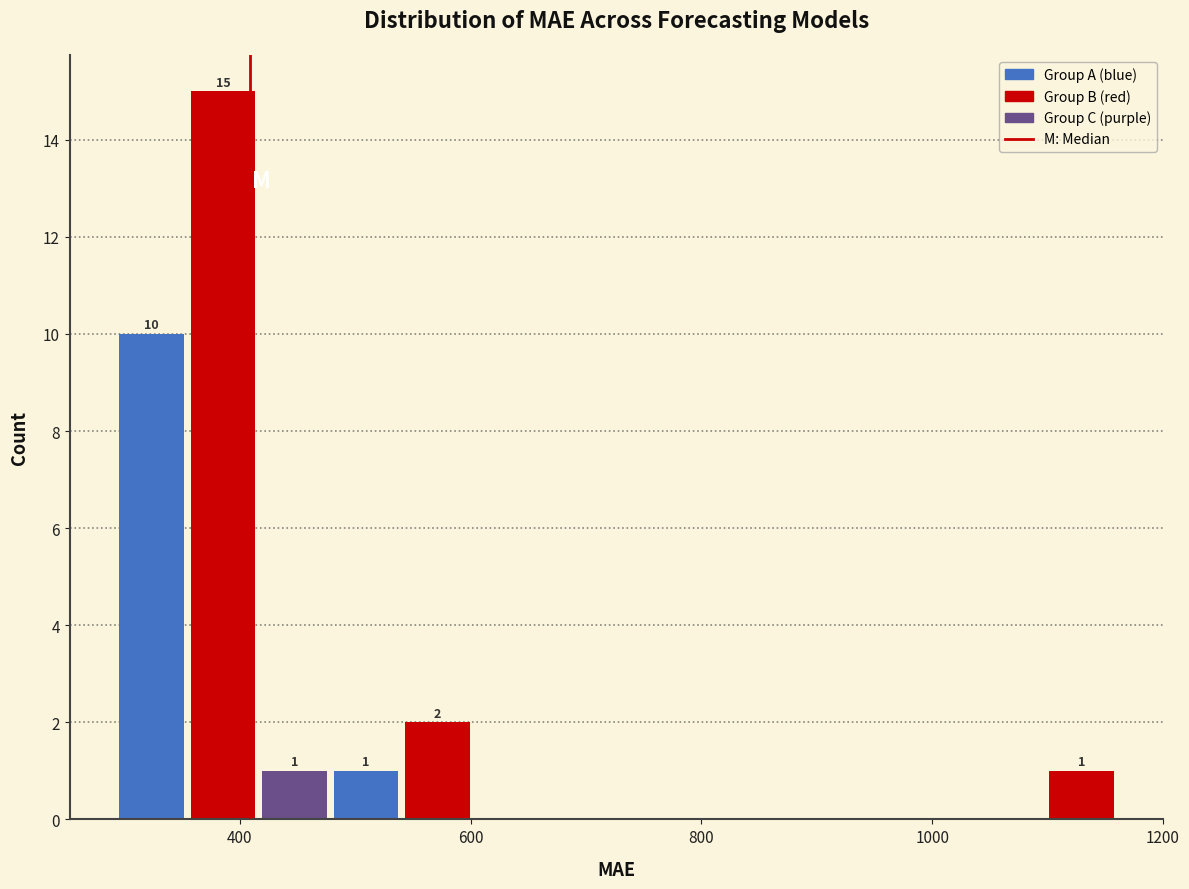

Read against the x-axis, roughly where is the centre of the tallest bar?

380